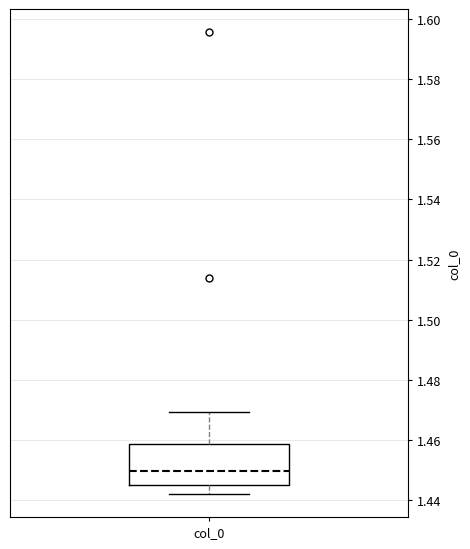

Transcribe this box plot: give where the median line is, the range the box spans, and where the two whiskers end, as read against the y-axis. The values are not printed on the chart, so give them approximately, as read against the axis.

median 1.450, box 1.444 to 1.458, whiskers 1.442 to 1.470